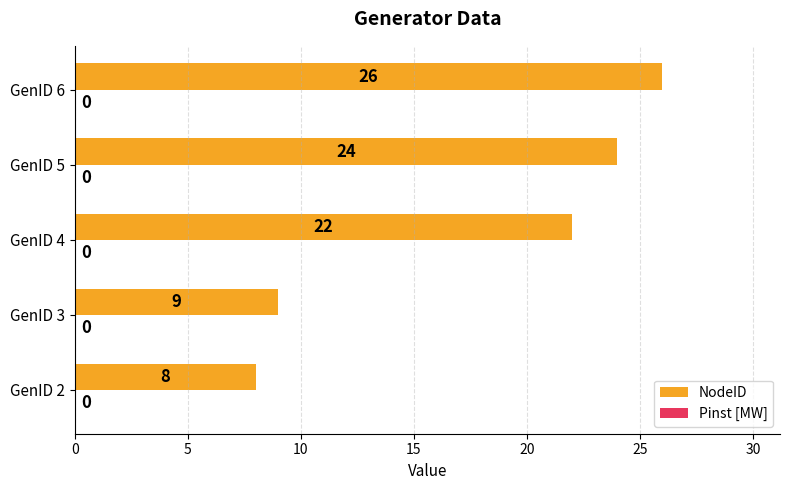

What is the difference between the values at GenID 3 and GenID 4?

13